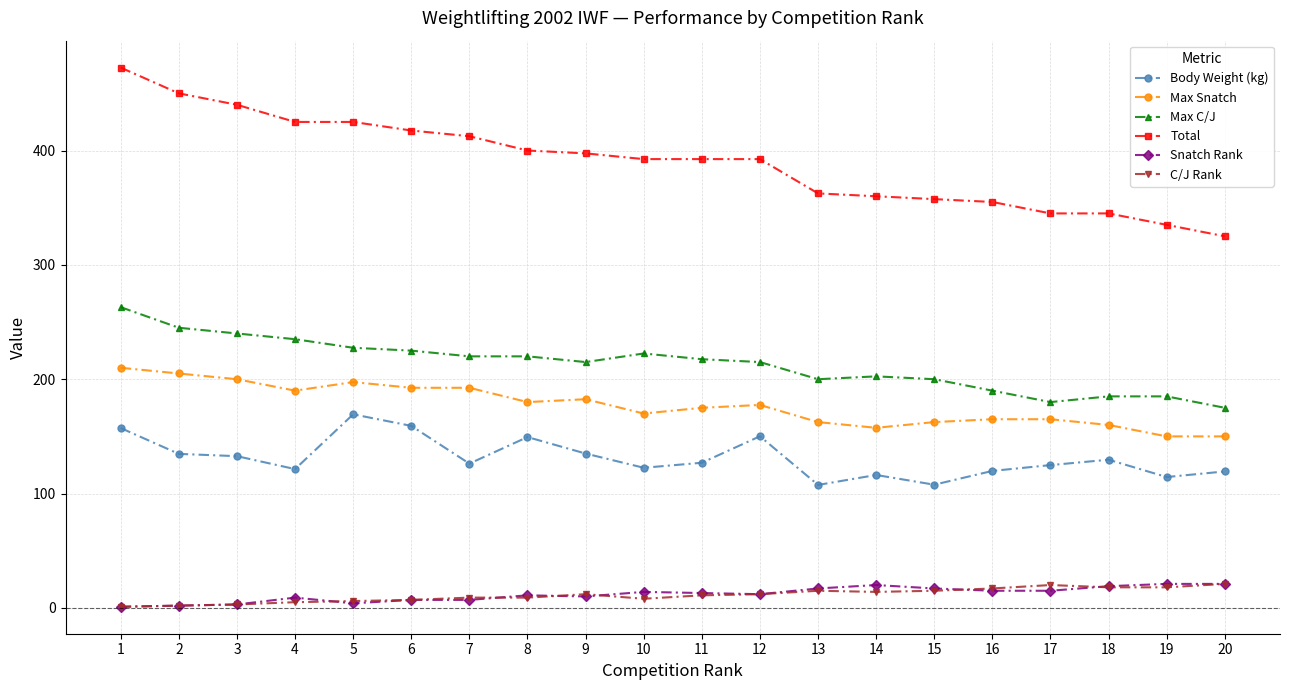

Does the chart have visible grid lines?

Yes